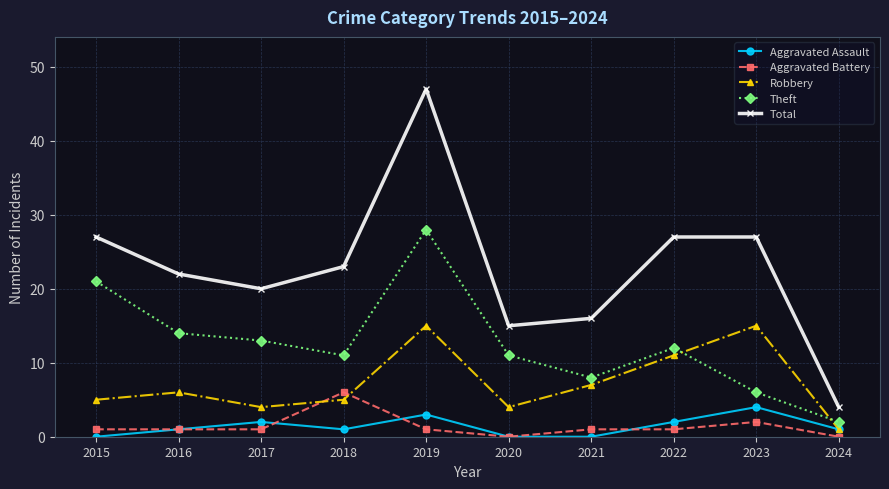

The value of Robbery at 2020 is 1. True or false?

False